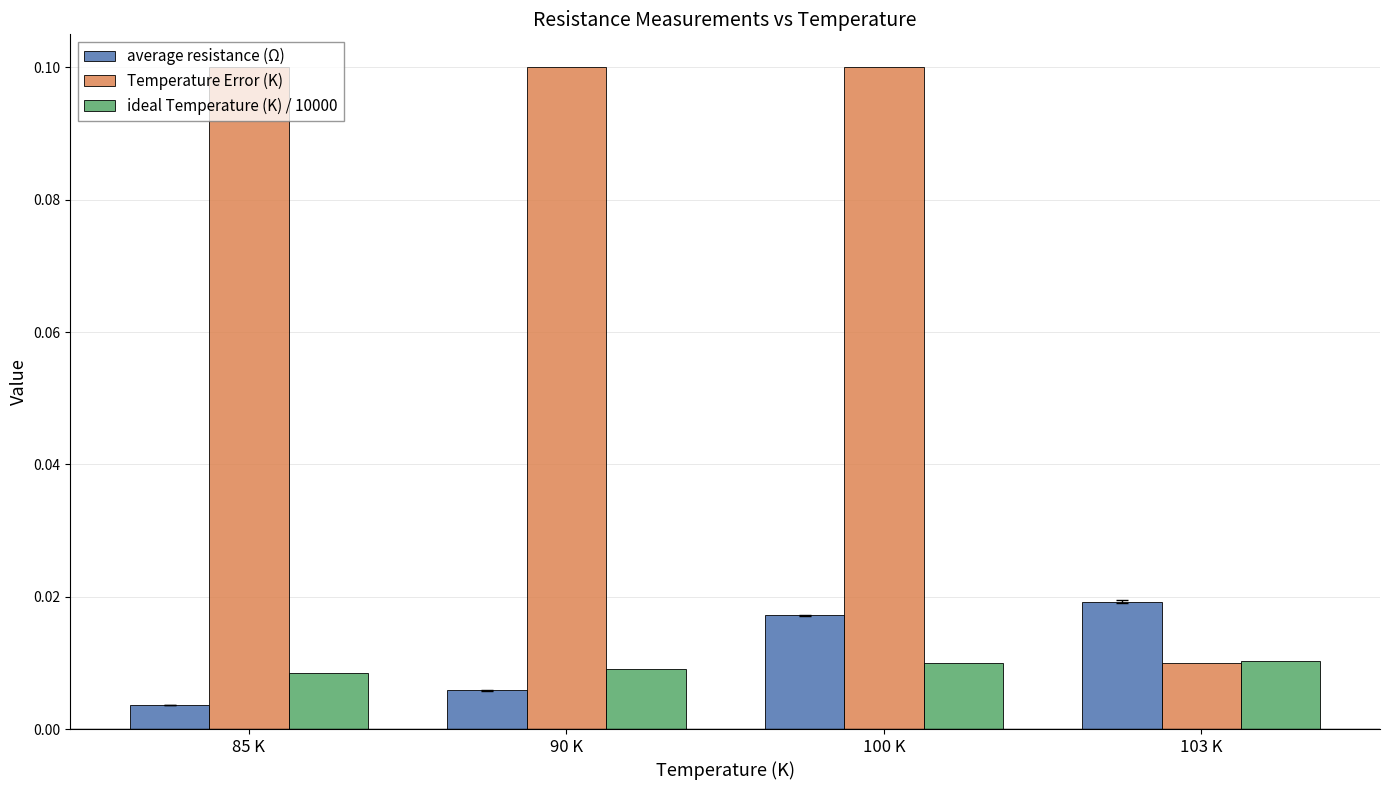

Which category has the lowest value across all series?

85 K